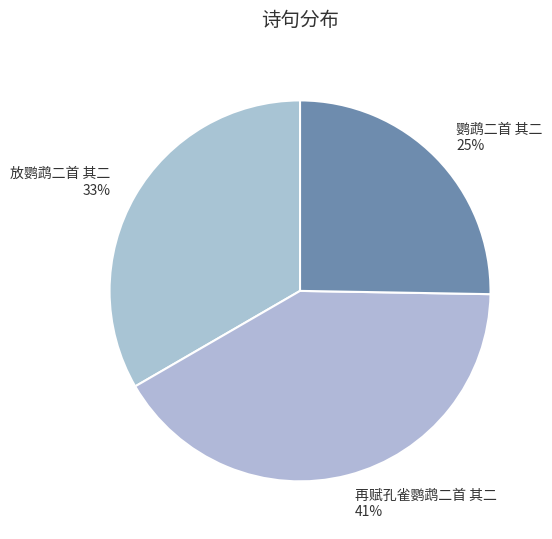

Is there a majority slice in this chart?

No